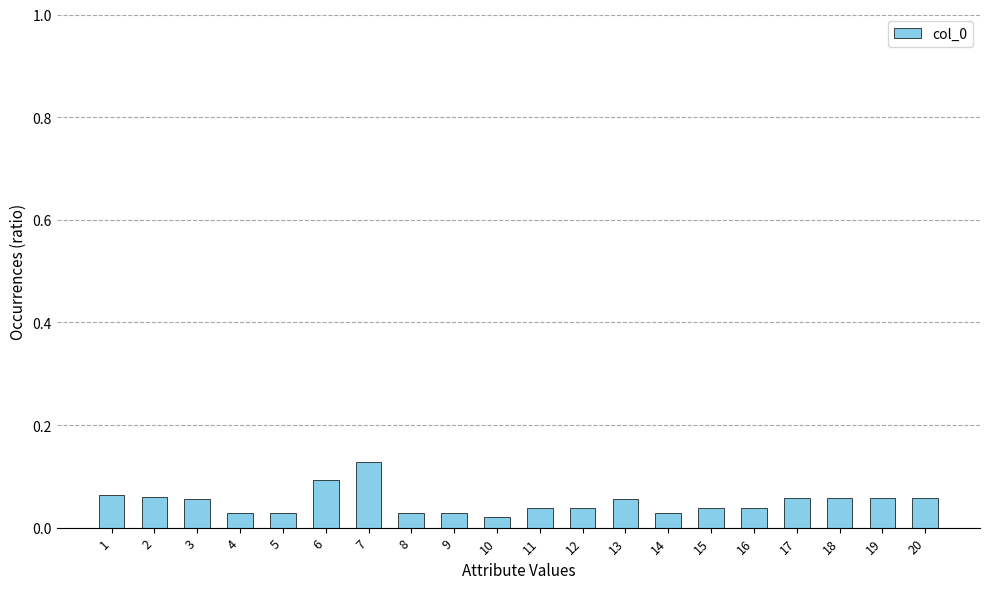

What is the sum of all values?

1.0